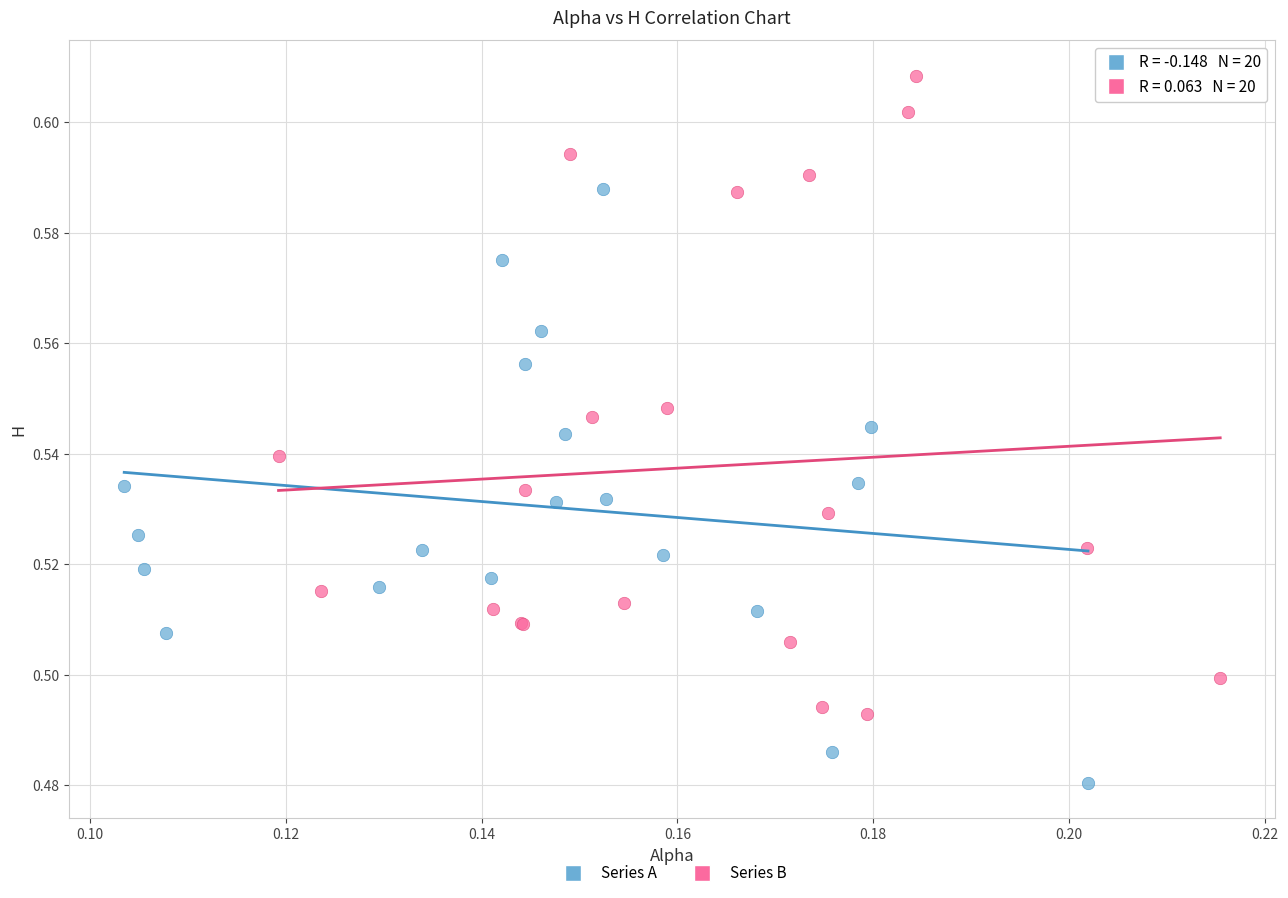

Which series contains the highest Y value?

Series B